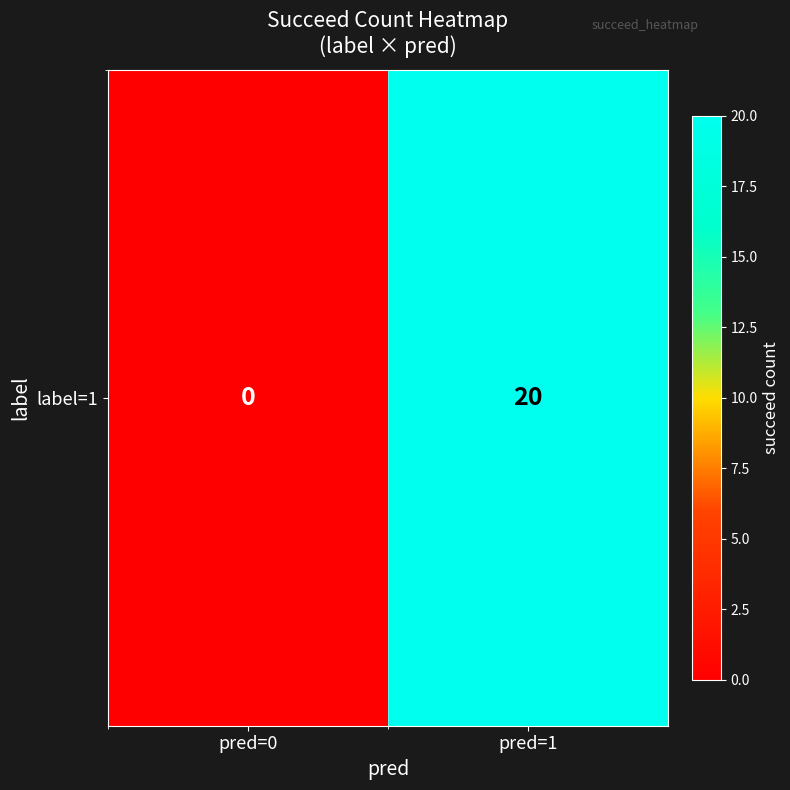

What is the sum of the values at pred=1 and pred=0?

20